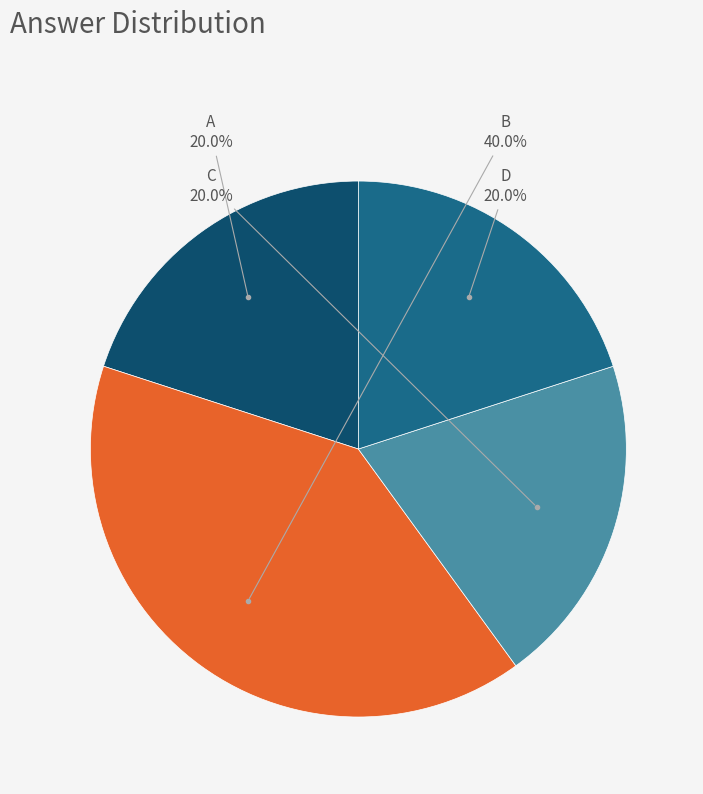

True or false: D accounts for 32% of the total.

False